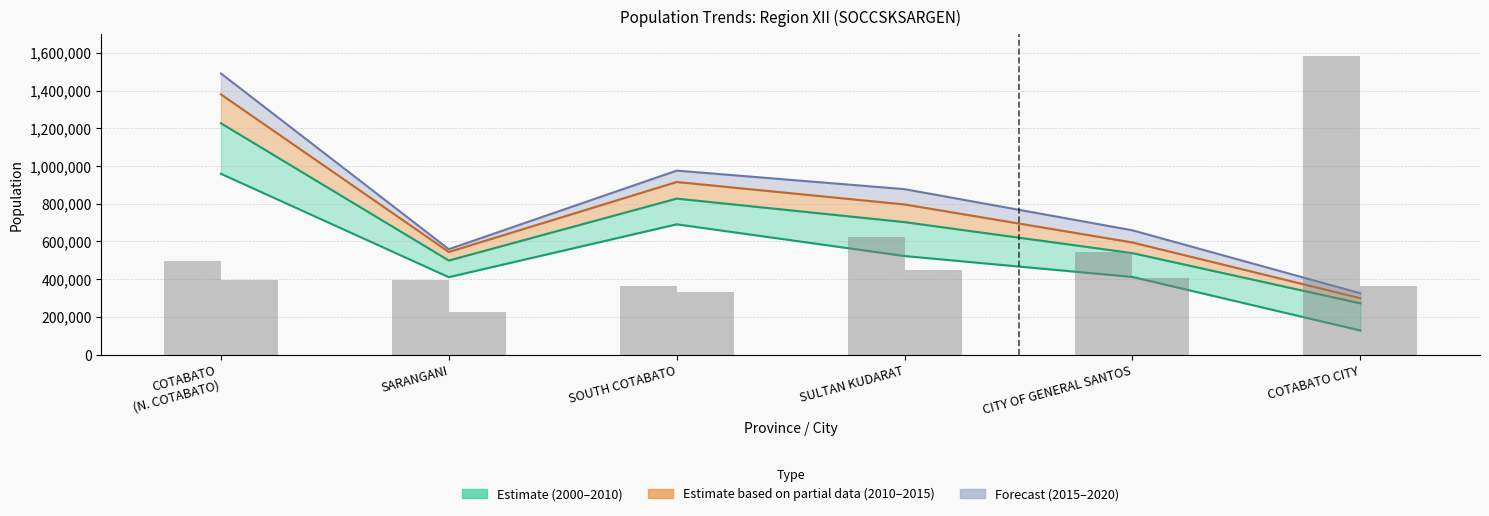

How many data points does each series have?

6